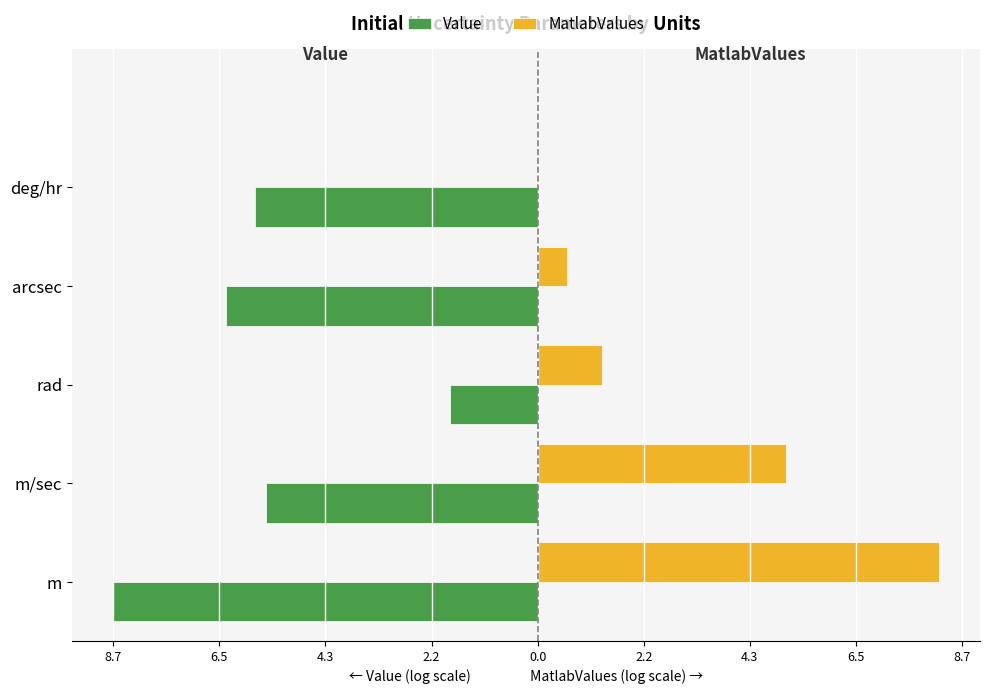

What are all the series names shown in the legend?

Value, MatlabValues